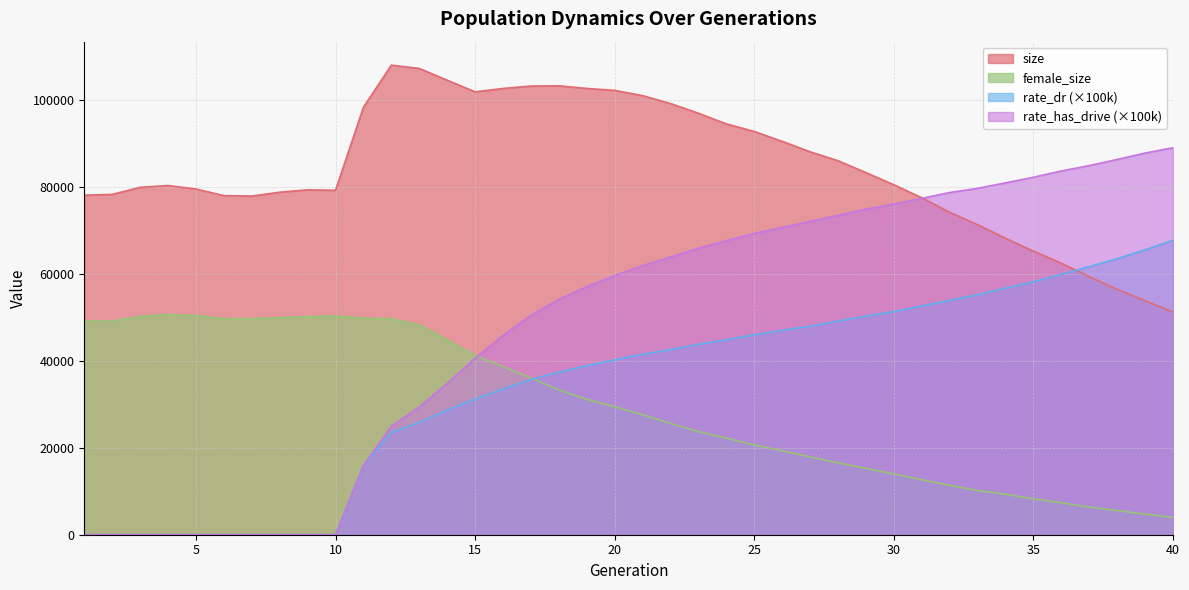

What is the sum of the rate_has_drive values at 31 and 38?

163653.5